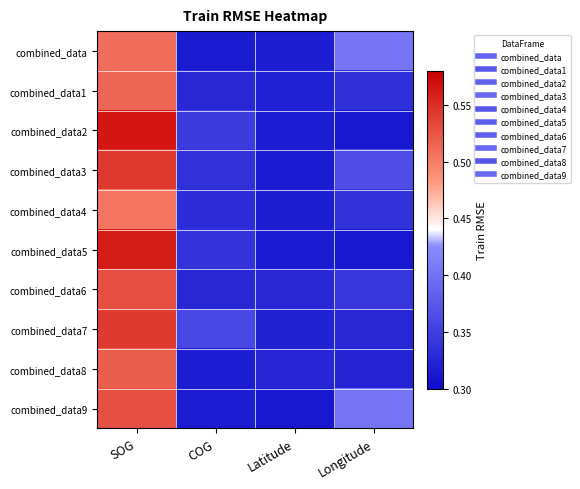

Rank the series at Longitude from lowest to highest value.

combined_data2, combined_data5, combined_data8, combined_data7, combined_data1, combined_data4, combined_data6, combined_data3, combined_data9, combined_data